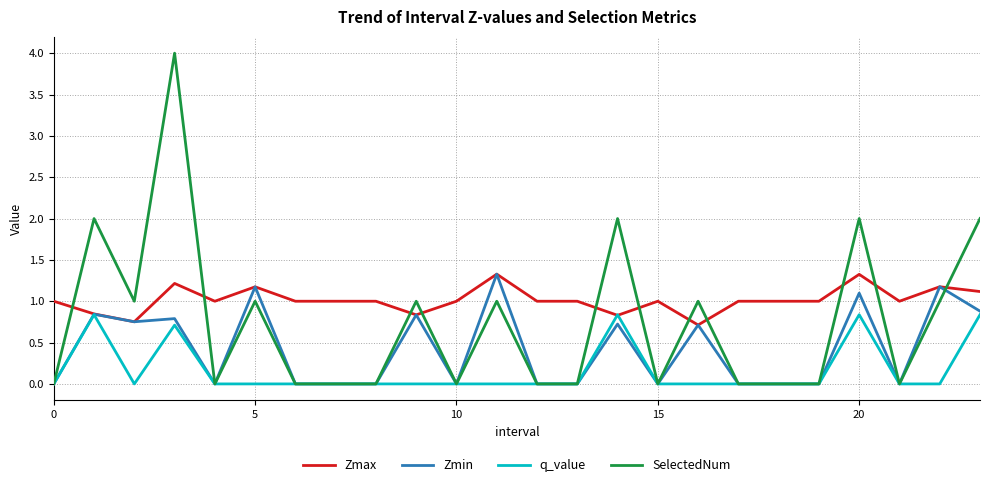

Which series ends up on top after the final intersection of SelectedNum and Zmin?

SelectedNum